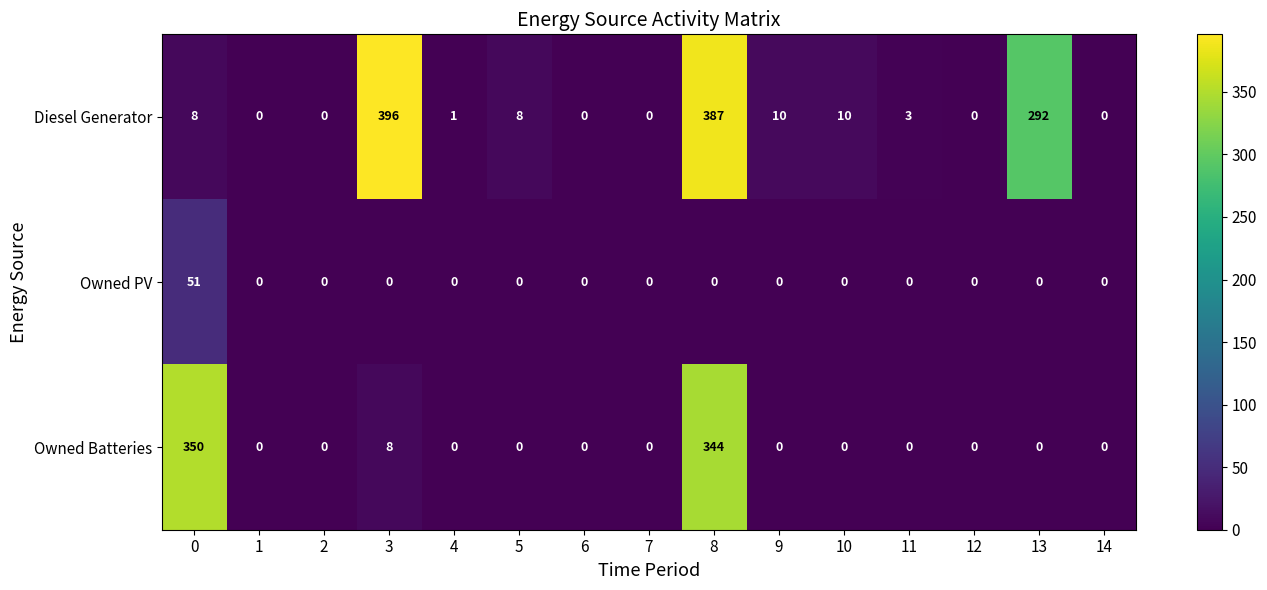

What is the sum of all Diesel Generator values?

1115